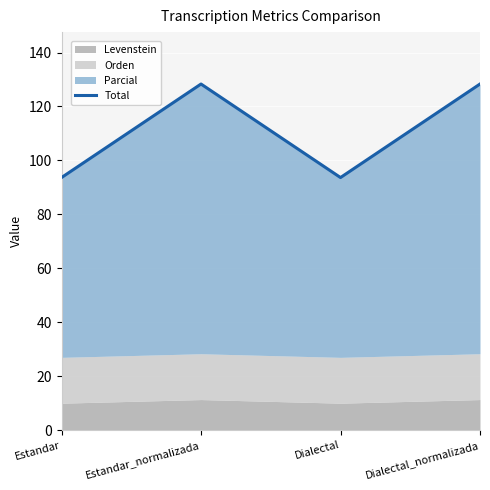

How many lines are shown in the chart?

1